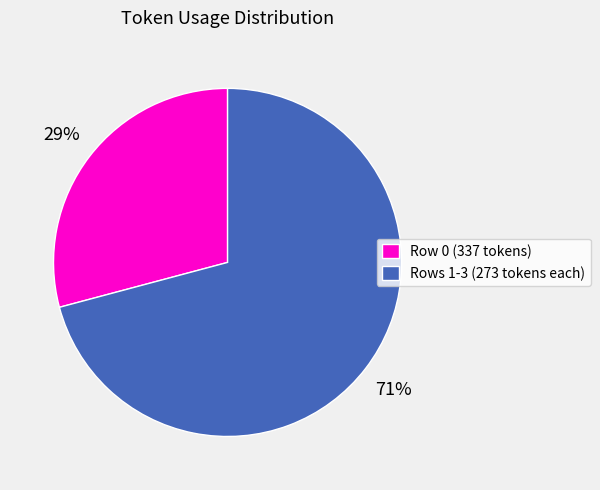

To the nearest percent, what is the average slice percentage?

50%